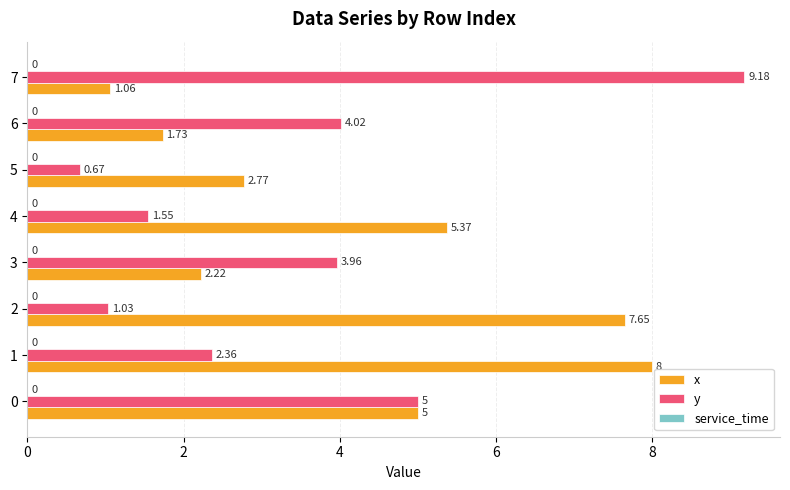

Rank the series by their average value, from highest to lowest.

x, y